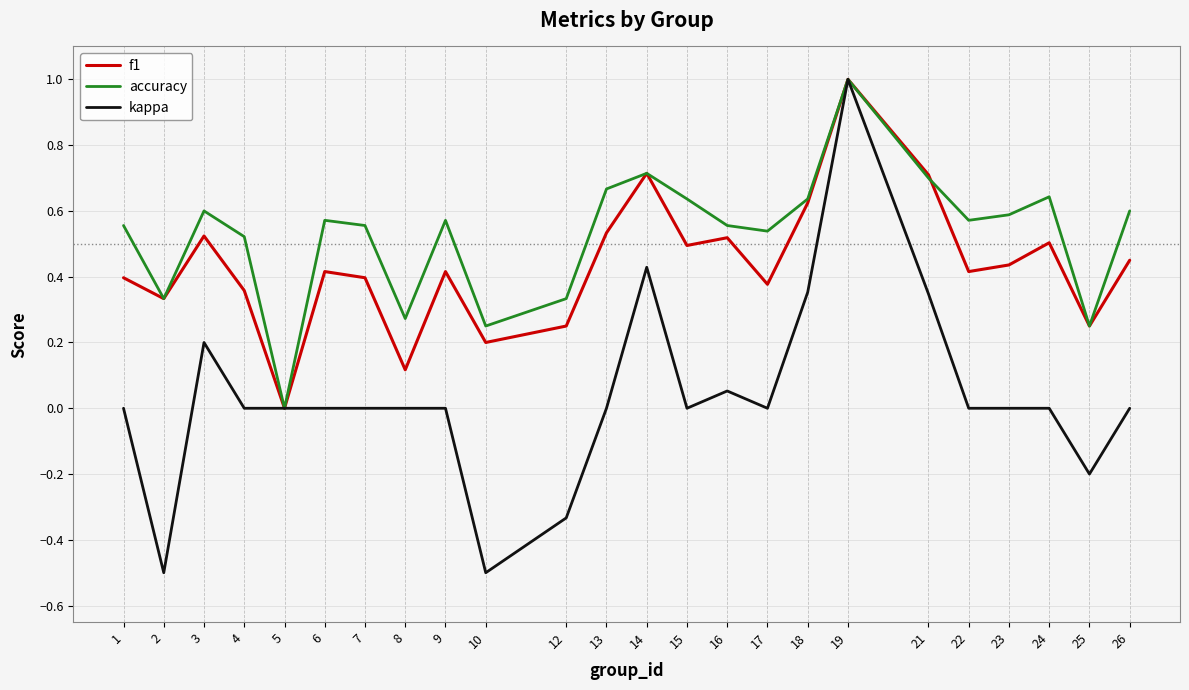

Between 21 and 23, which series saw the biggest shift?

kappa